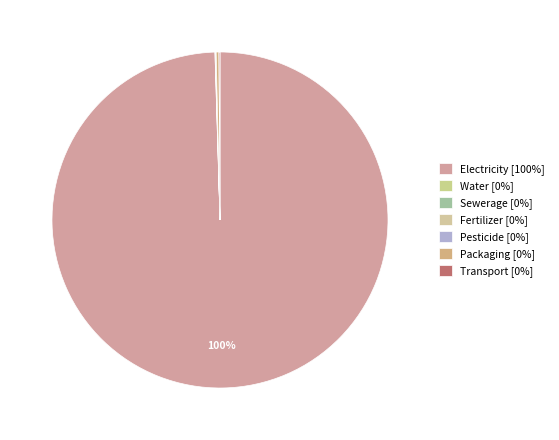

Which slice is the largest?

Electricity